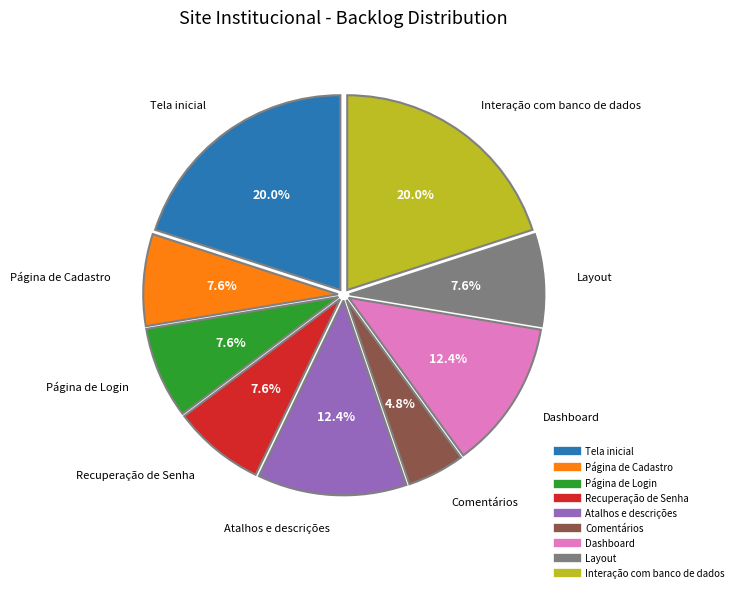

Count the number of slices in the pie.

9